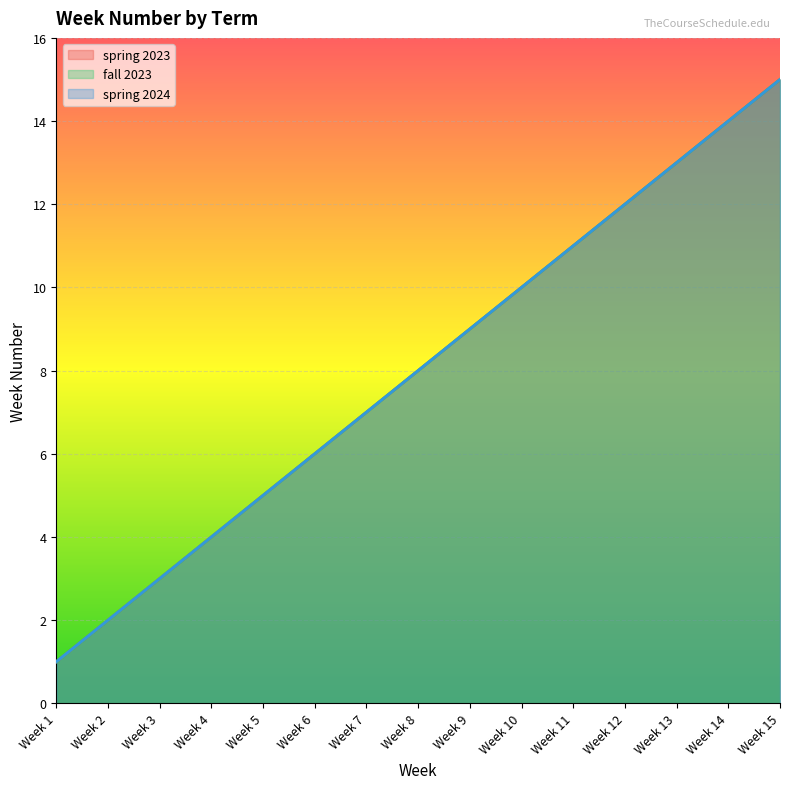

What is the value of the fall 2023 point at the 13th from the left?

13